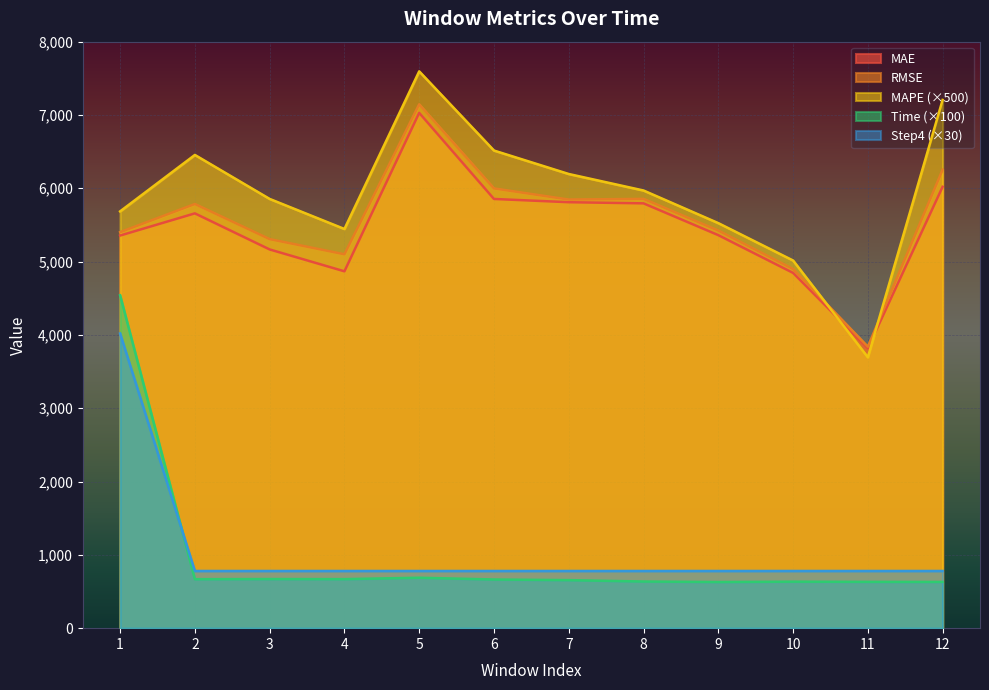

Reading left to right, list all the values displayed in this chart.

MAE: 5355.4	5657.9	5165.8	4867.5	7028.9	5854.4	5810.2	5794.5	5361.1	4846.0	3818.0	6020.4
RMSE: 5401.5	5785.8	5306.6	5100.0	7145.4	5998.4	5846.4	5855.7	5423.3	4898.7	3839.2	6253.1
MAPE: 5685.0	6455.0	5855.0	5445.0	7595.0	6515.0	6195.0	5970.0	5525.0	5015.0	3695.0	7205.0
Time: 4540.6	668.1	670.1	668.8	688.0	663.9	655.4	636.3	629.7	634.3	631.9	630.9
Step4: 4020.0	780.0	780.0	780.0	780.0	780.0	780.0	780.0	780.0	780.0	780.0	780.0